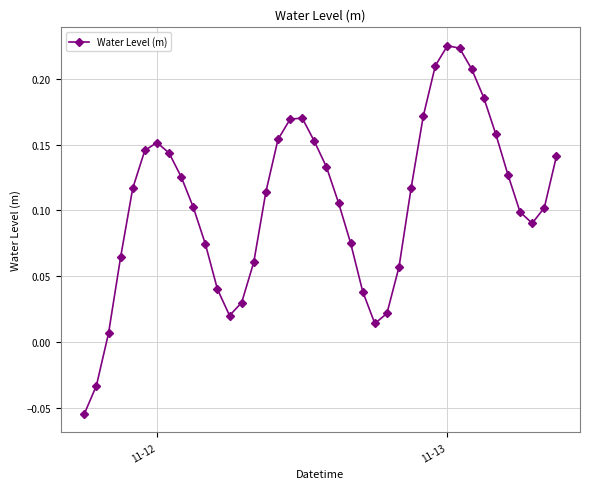

How many points are lower than both their immediate neighbors (excluding endpoints)?

3